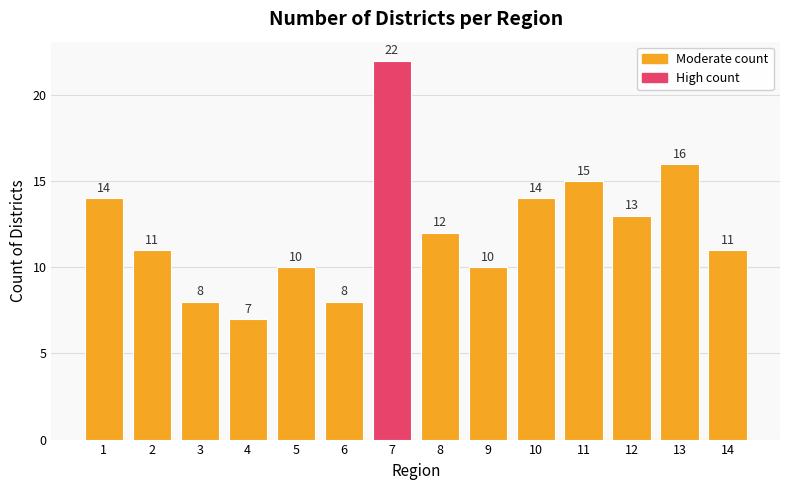

Are the bars horizontal?

No